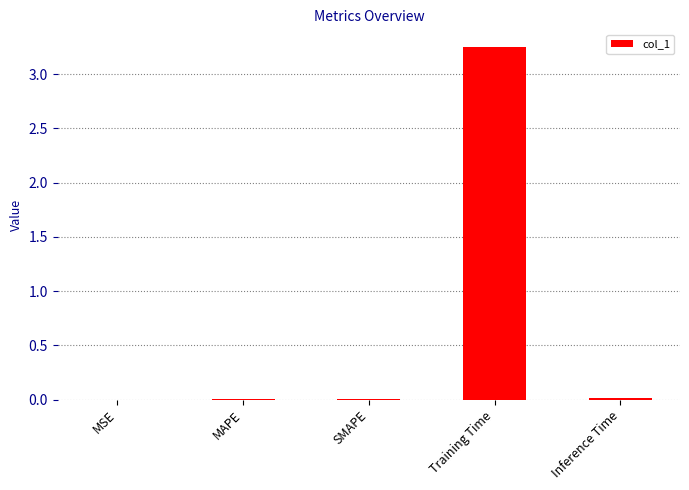

The chart shows a value of 0.0 at MAPE. True or false?

True